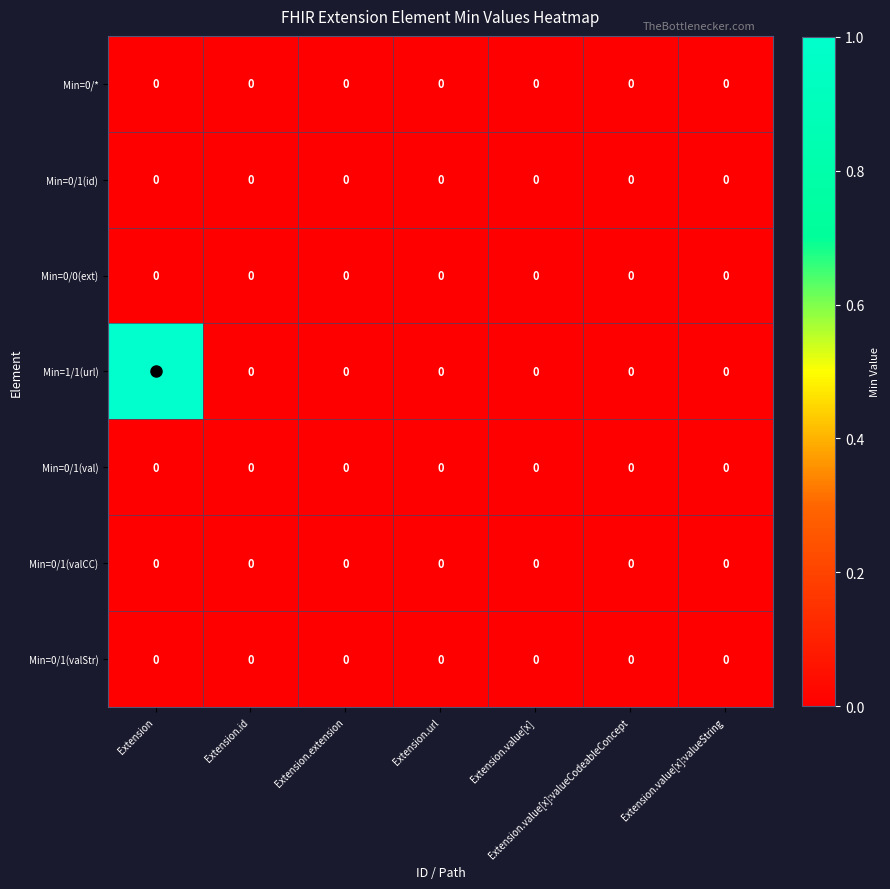

Which series has the widest spread of values?

Min=1/1(url)